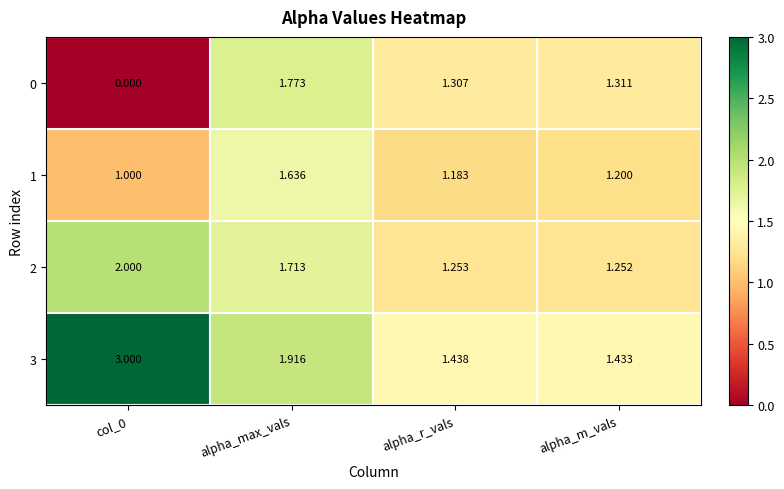

At which label does 0 first exceed 1?

alpha_max_vals